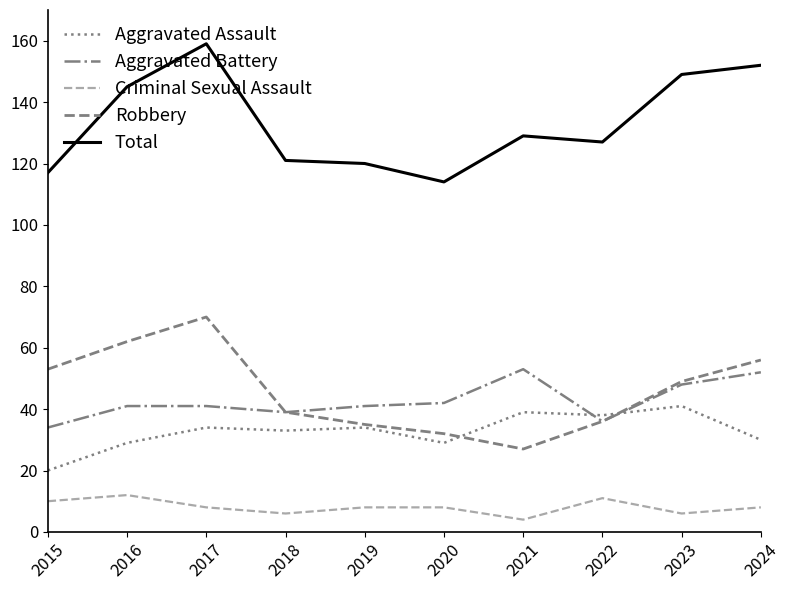

True or false: Aggravated Assault and Total intersect in this chart.

False